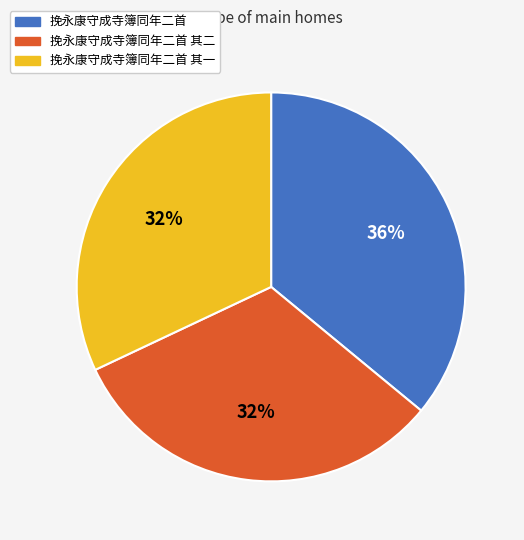

Which slice is the largest?

挽永康守成寺簿同年二首